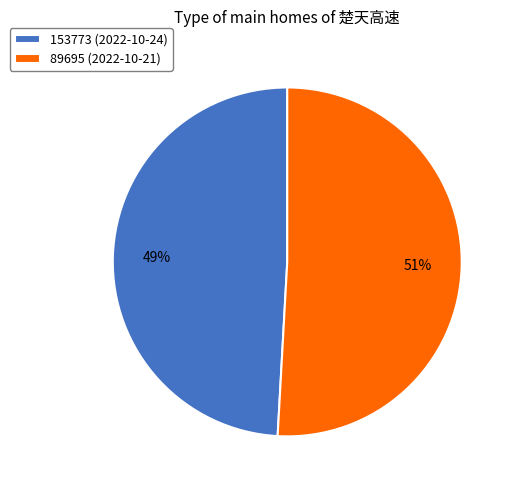

Which slice represents more than half of the pie?

89695